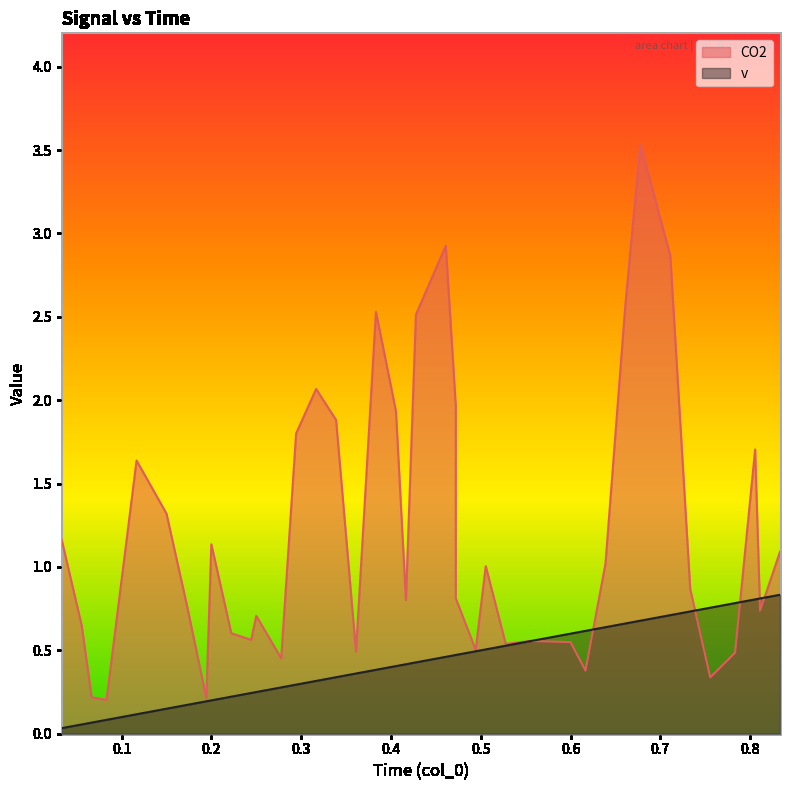

Does the chart have visible grid lines?

No